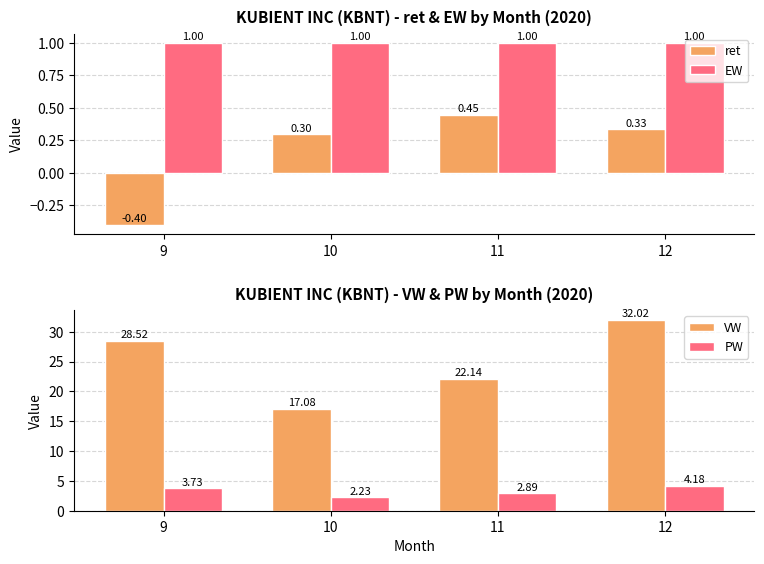

Is the value of ret at 10 greater than the value of EW at 12?

No